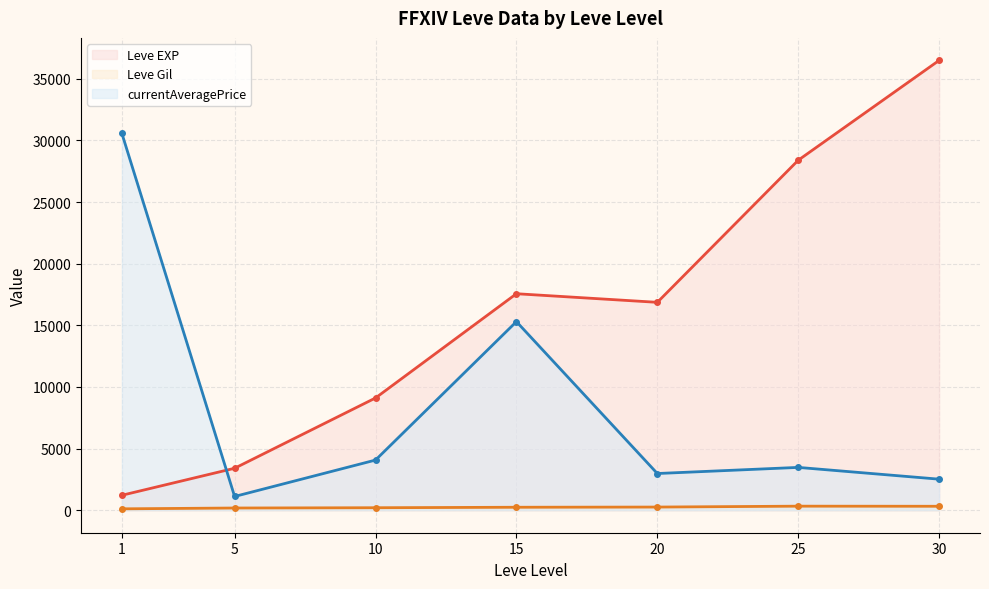

Does the chart have visible grid lines?

Yes